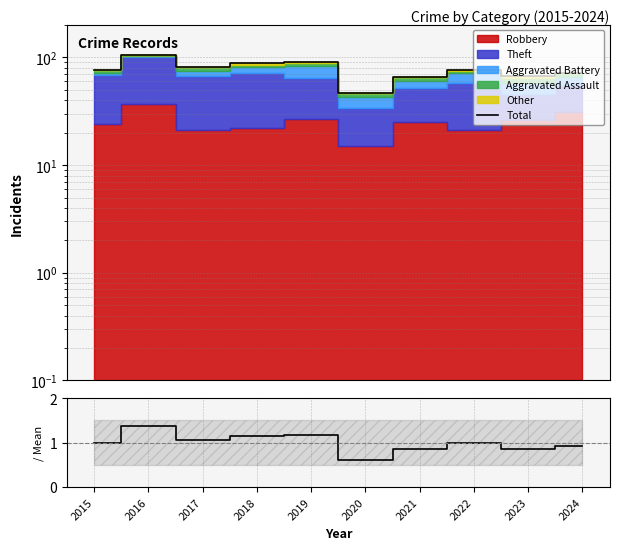

At which category is the sum across all series the highest?

2016